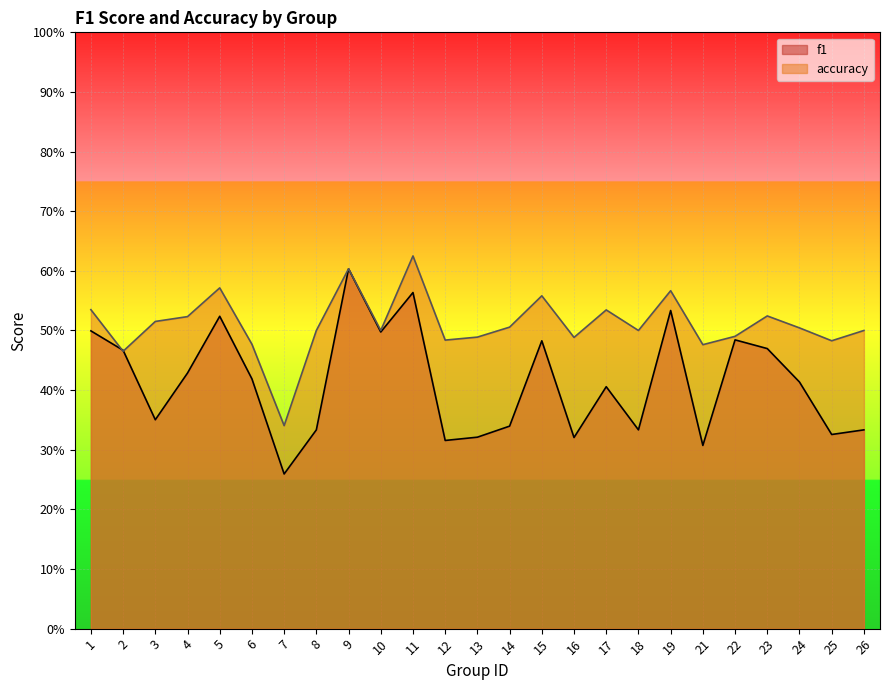

What is the value of the f1 point at the 7th from the left?

0.3